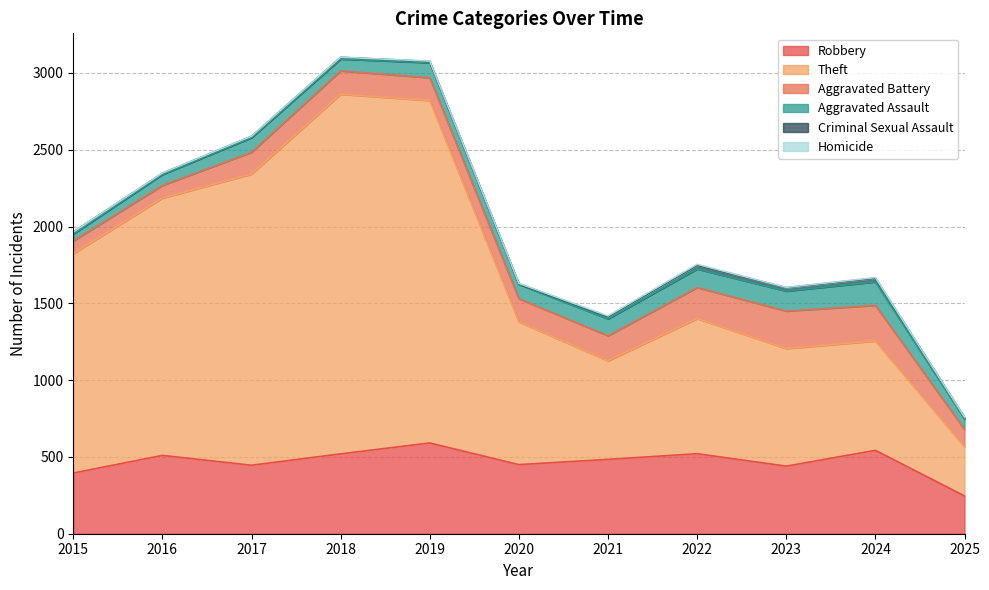

What is the difference between the Robbery values at 2024 and 2017?

97